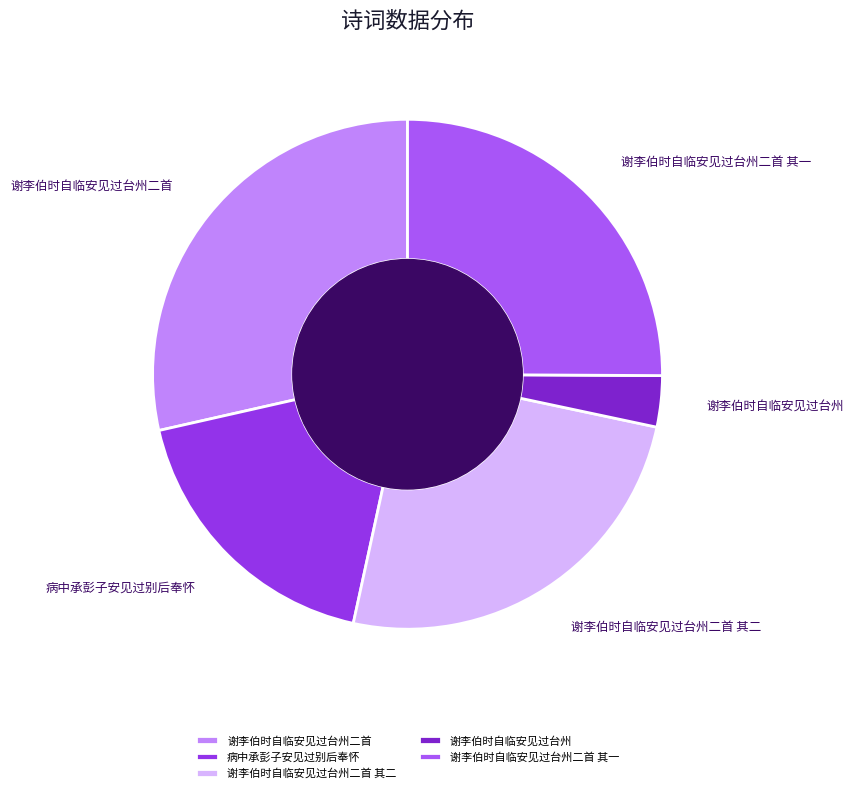

Is it true that 谢李伯时自临安见过台州二首 其一 is 25% of the pie?

True